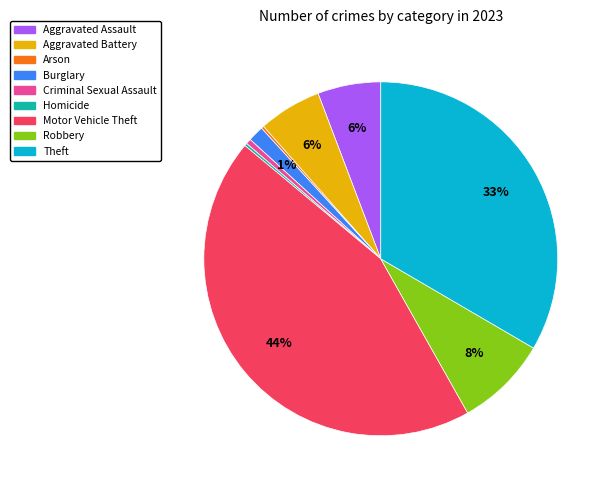

What percentage is the Burglary slice, to the nearest percent?

1%